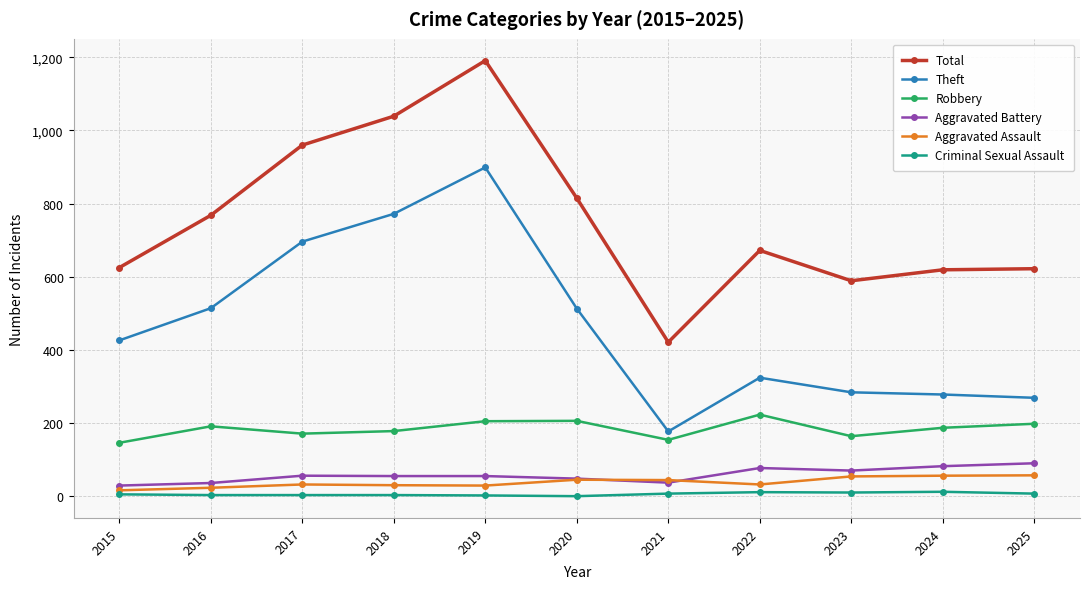

What is the difference between the Total values at 2025 and 2024?

3